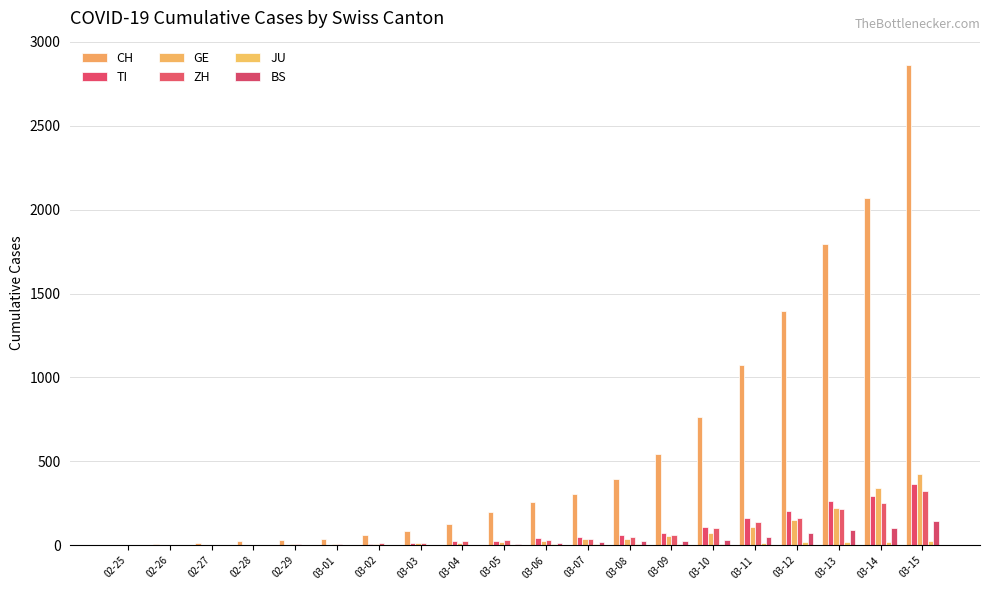

Does the chart contain stacked bars?

No